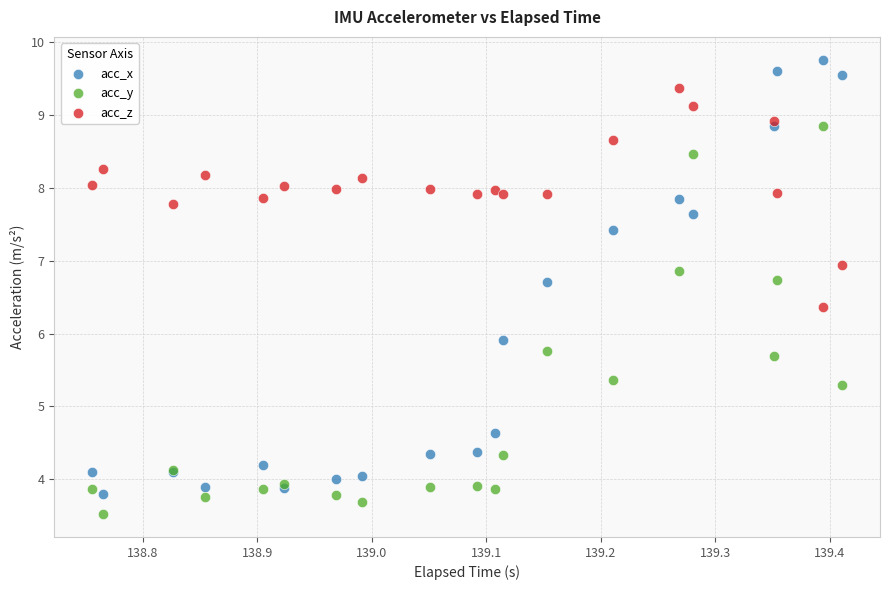

Which series contains the highest Y value?

acc_x